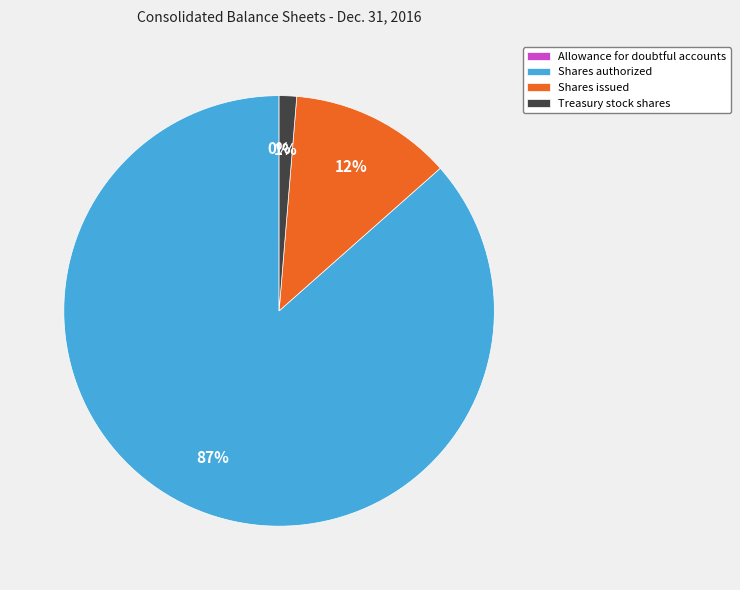

True or false: Treasury stock shares accounts for 11% of the total.

False